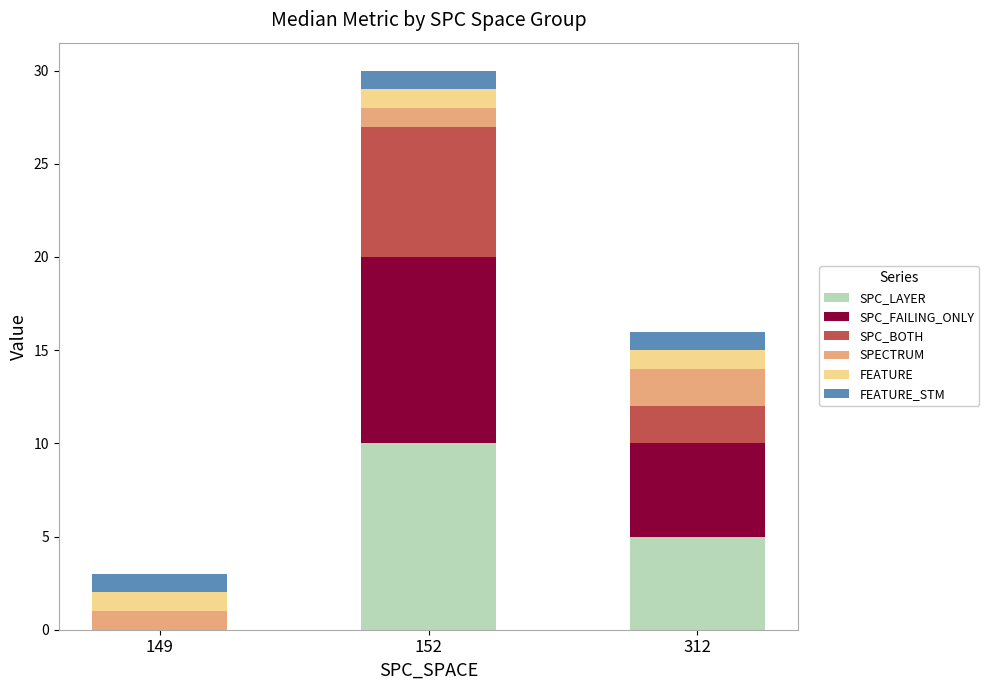

Count the number of data series in this chart.

6